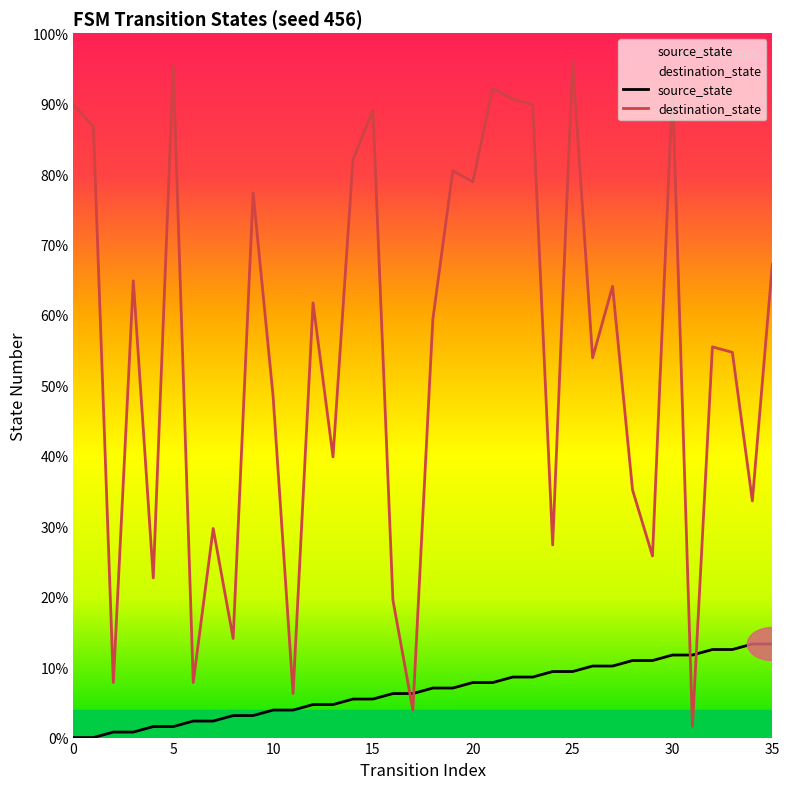

Does the chart display data point markers on the line(s)?

No